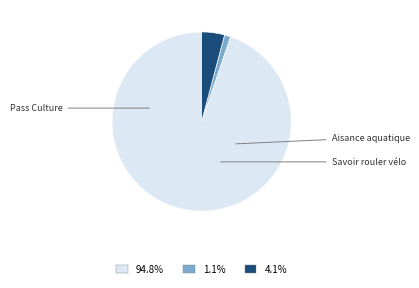

Is there any slice that represents more than half of the pie?

Yes